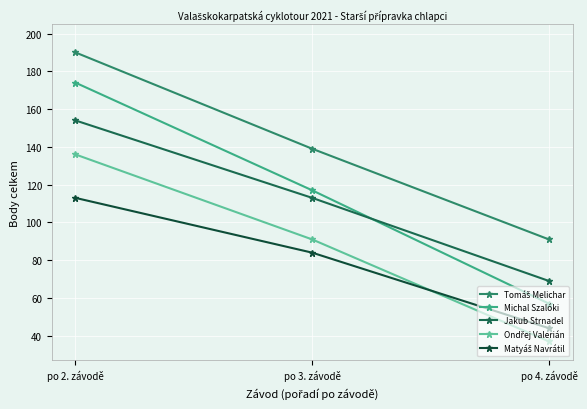

What position from the left is po 2. závodě?

1